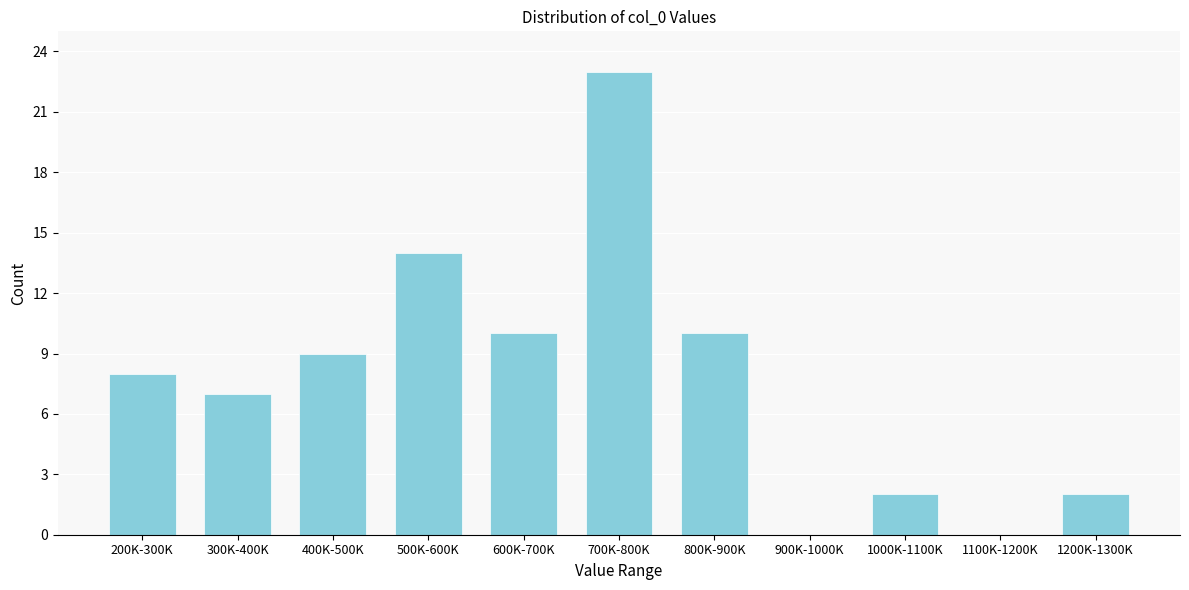

Reading left to right, extract all data points from this chart.

200K-300K=8	300K-400K=7	400K-500K=9	500K-600K=14	600K-700K=10	700K-800K=23	800K-900K=10	900K-1000K=0	1000K-1100K=2	1100K-1200K=0	1200K-1300K=2